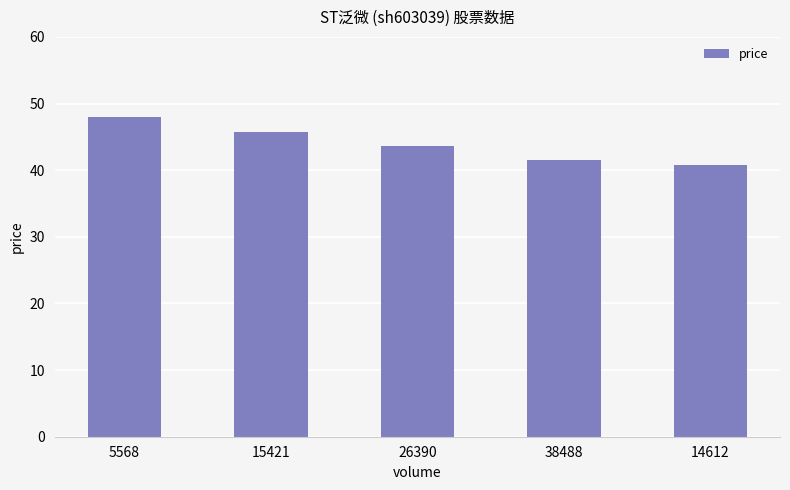

What is the label of the 3rd bar from the right?

26390